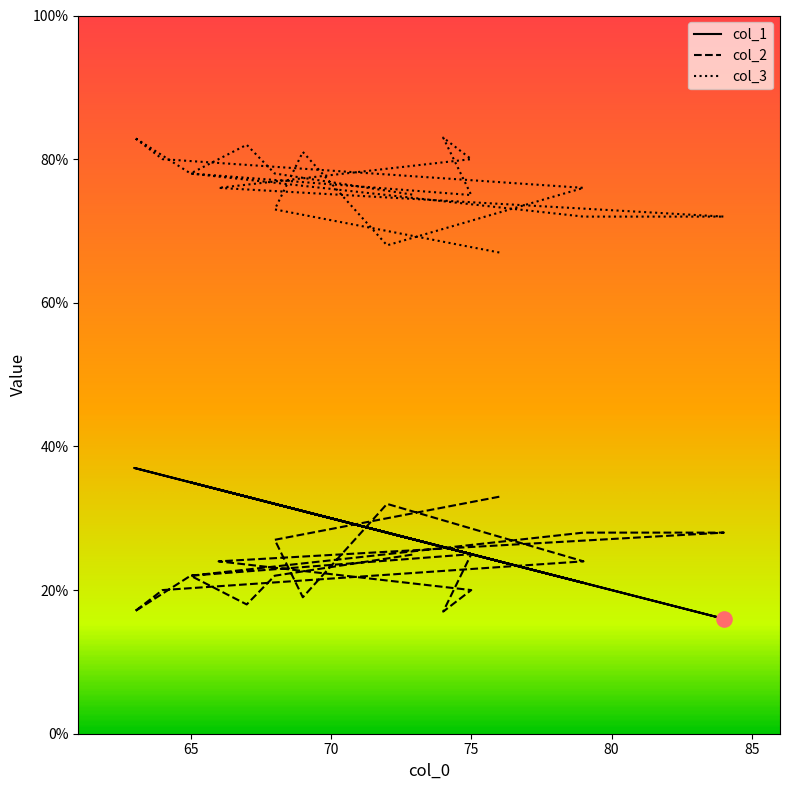

At how many categories does at least one series exceed 59?

18